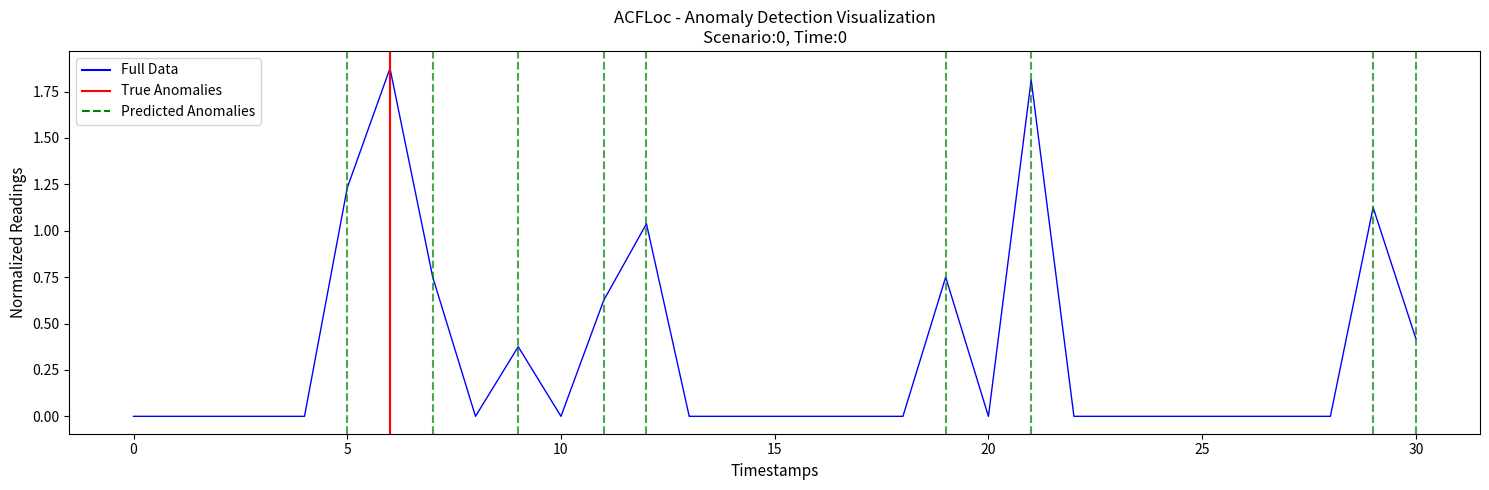

Where is the first local minimum?

8